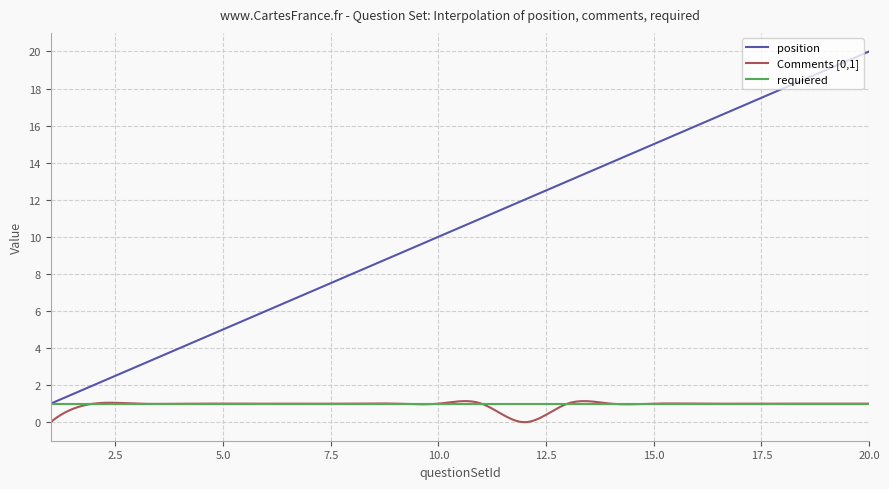

Which series has the largest range (max minus min)?

position